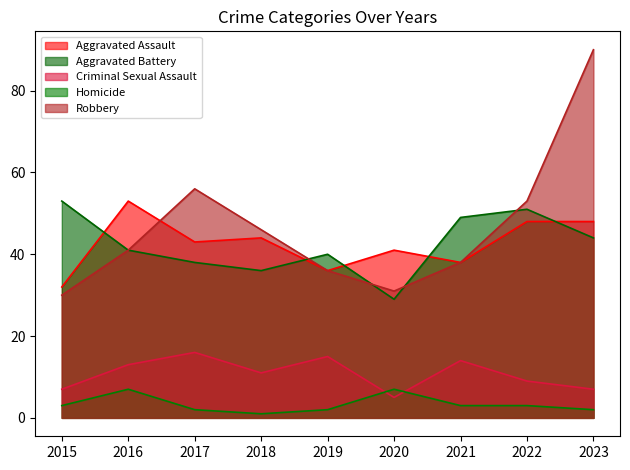

True or false: Criminal Sexual Assault has more than 2 points higher than both neighbors.

True